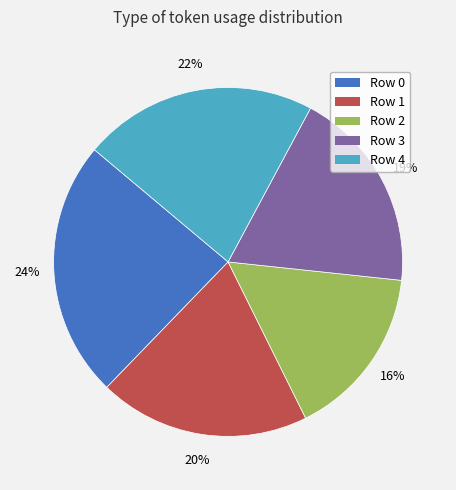

Does Row 2 account for over 50% of the chart?

No